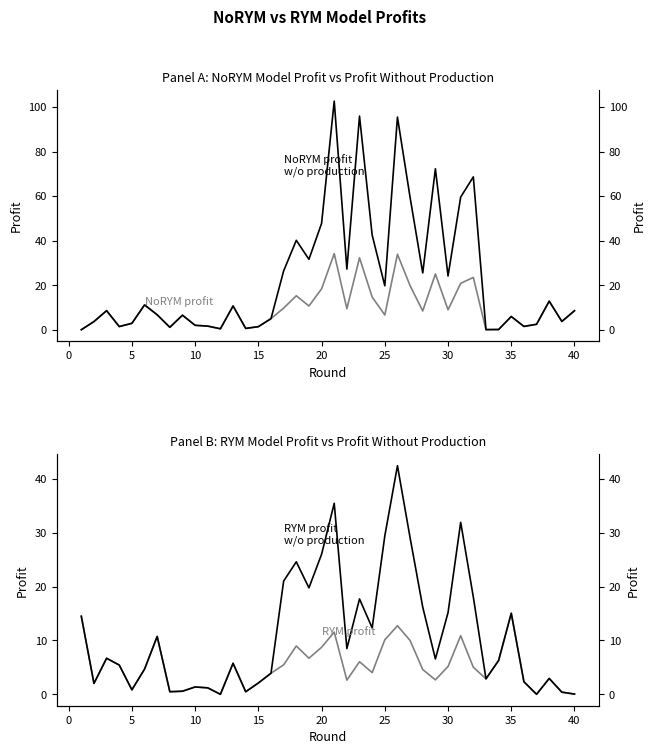

How many lines are shown in the chart?

4